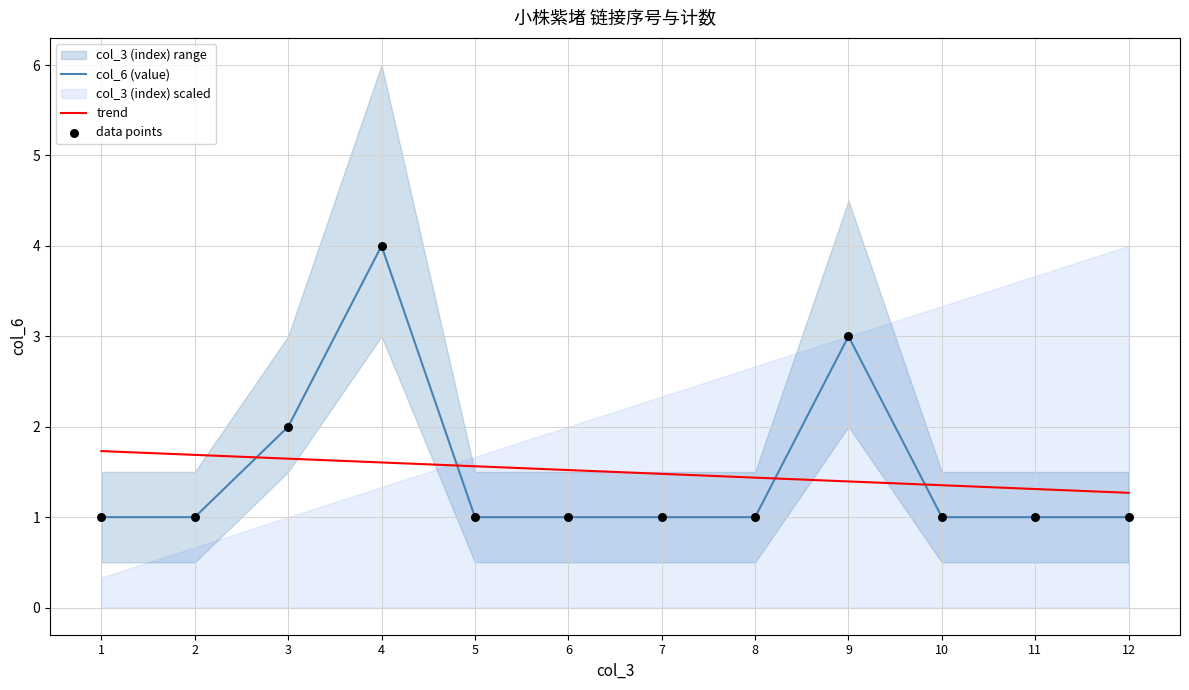

Is the value of data points at 7 greater than the value of col_6 (value) at 11?

No